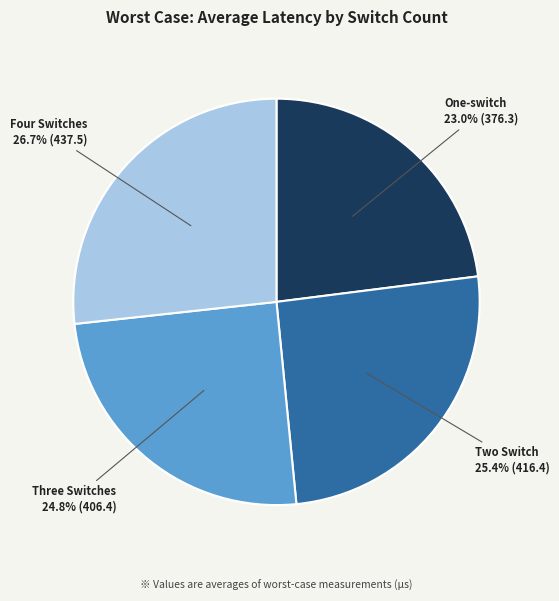

How much of the chart is everything except Four Switches?

73.3%